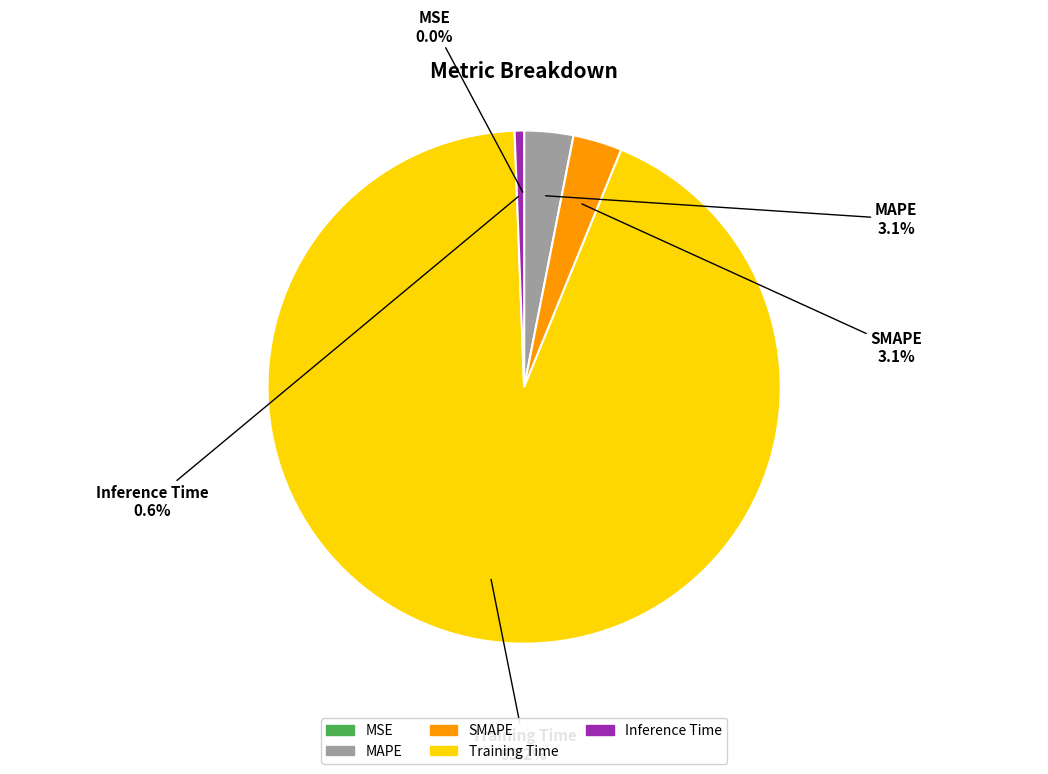

Which slice is the largest?

Training Time